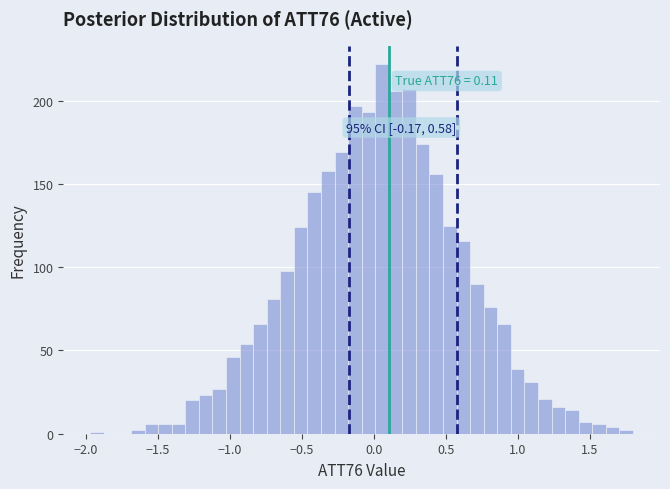

Around what value on the x-axis is the tallest bar? Give the approximate position of its centre, as read against the axis.

0.05